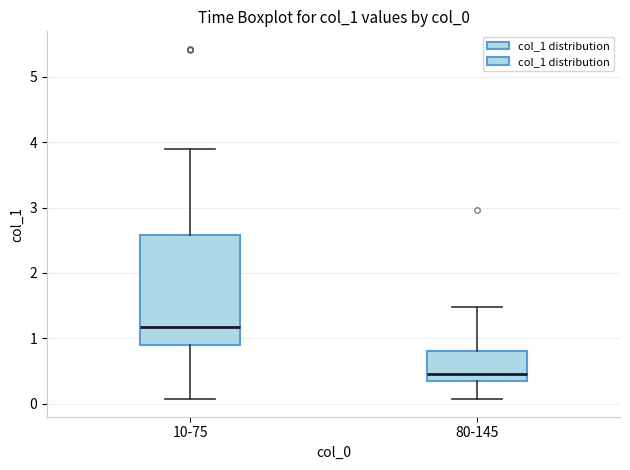

Reading left to right, read every box against the y-axis: the position of its median line, the range the box covers, and the ends of its whiskers. The values are not printed on the chart, so give them approximately, as read against the axis.

10-75: median 1.2, box 0.9 to 2.6, whiskers 0.1 to 3.9
80-145: median 0.4, box 0.3 to 0.8, whiskers 0.1 to 1.5